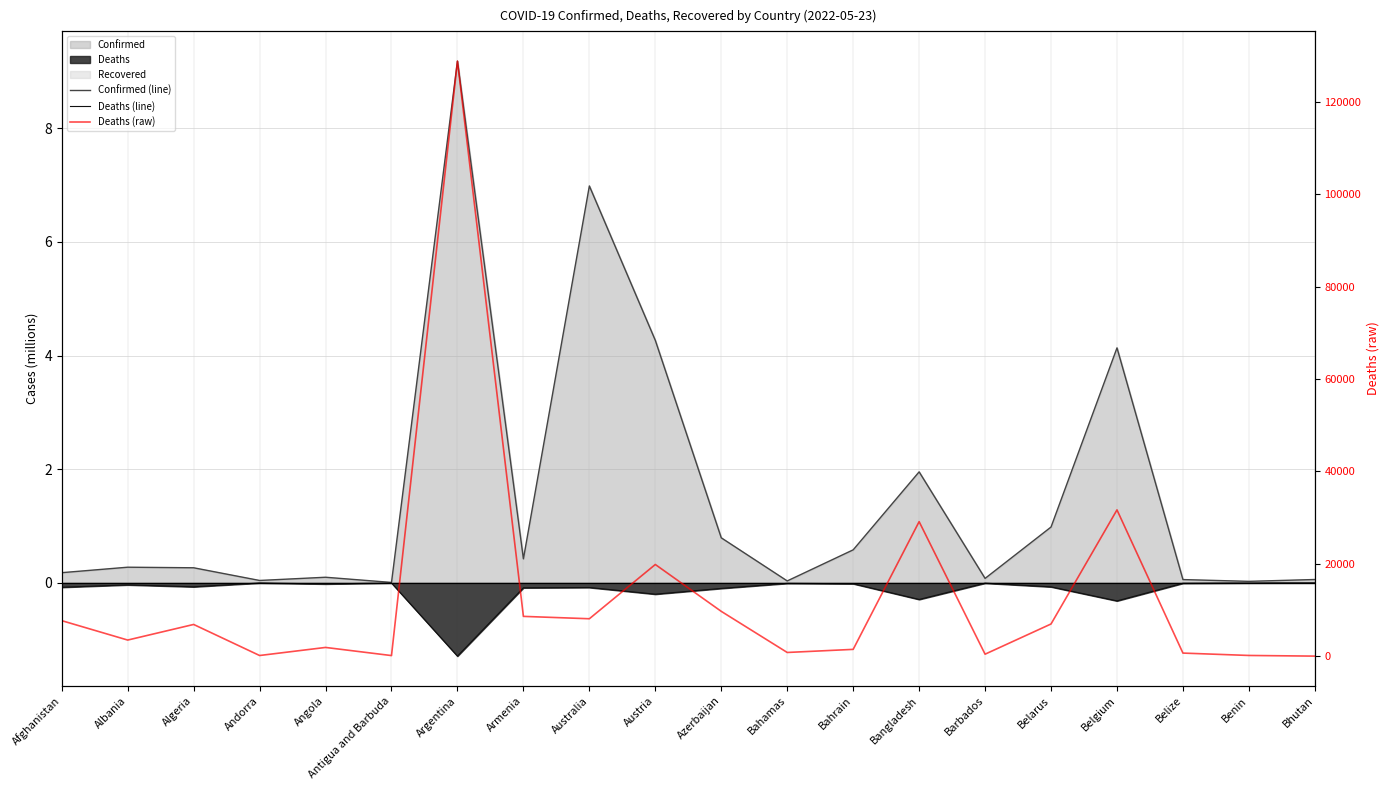

In Confirmed (line), how many points are higher than both neighbors (excluding endpoints)?

6